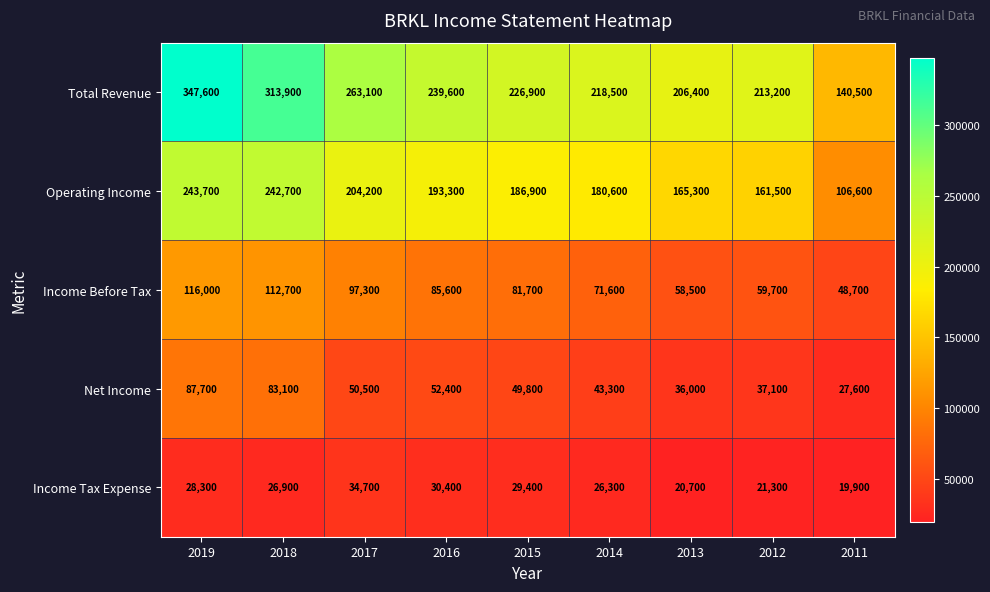

What is the approximate value of Income Tax Expense at 2016, to the nearest 10?

30400